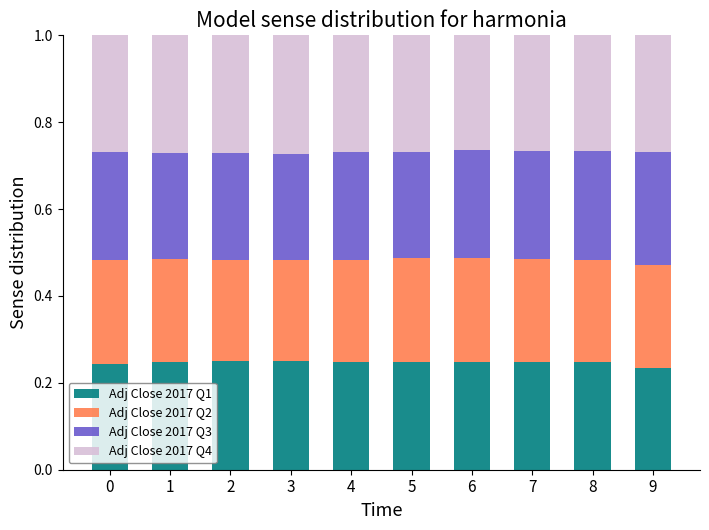

The Adj Close 2017 Q1 series shows 0.4 at 7. True or false?

False